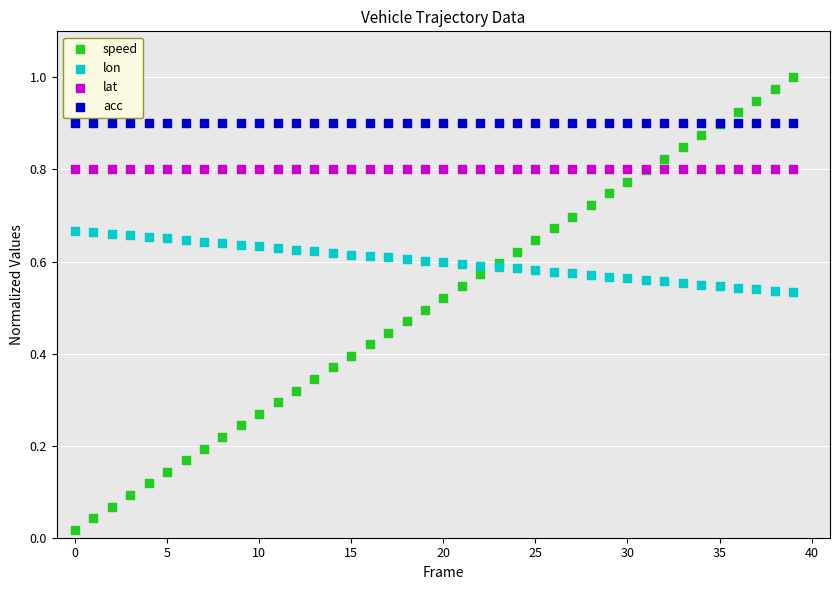

Which series reaches the minimum Y coordinate?

speed